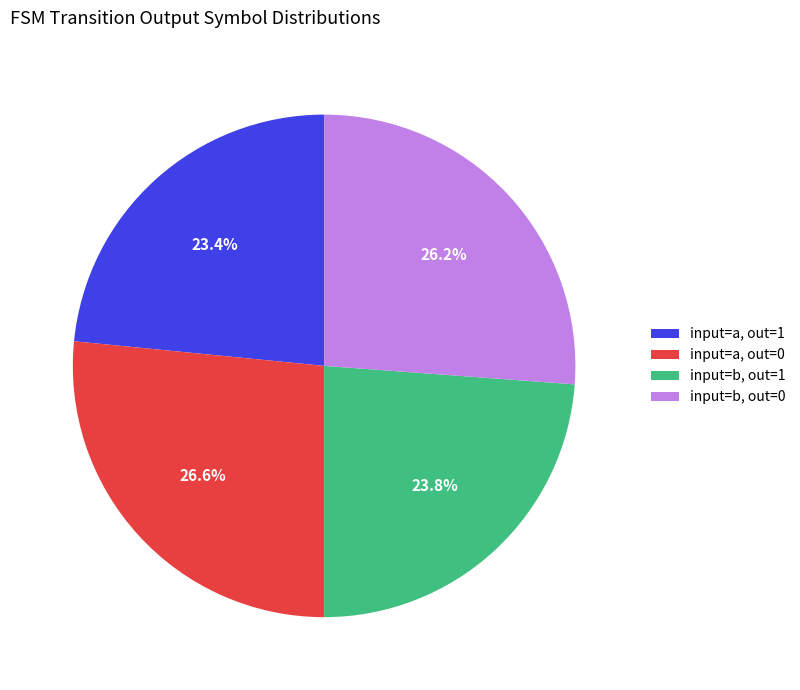

Combined, do input=a, out=0 and input=b, out=1 account for over 50%?

Yes